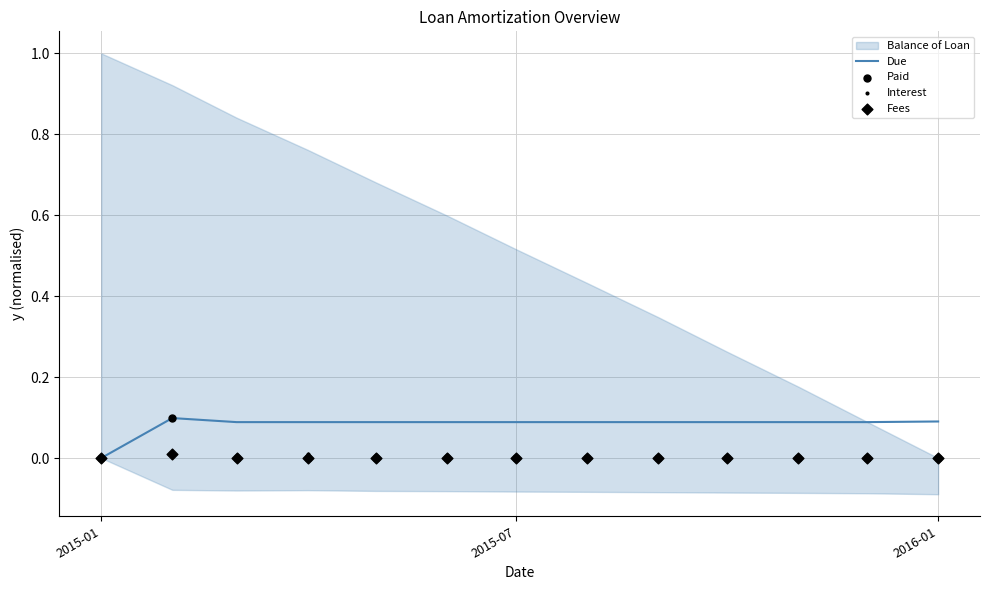

At how many categories does at least one series exceed 0?

12